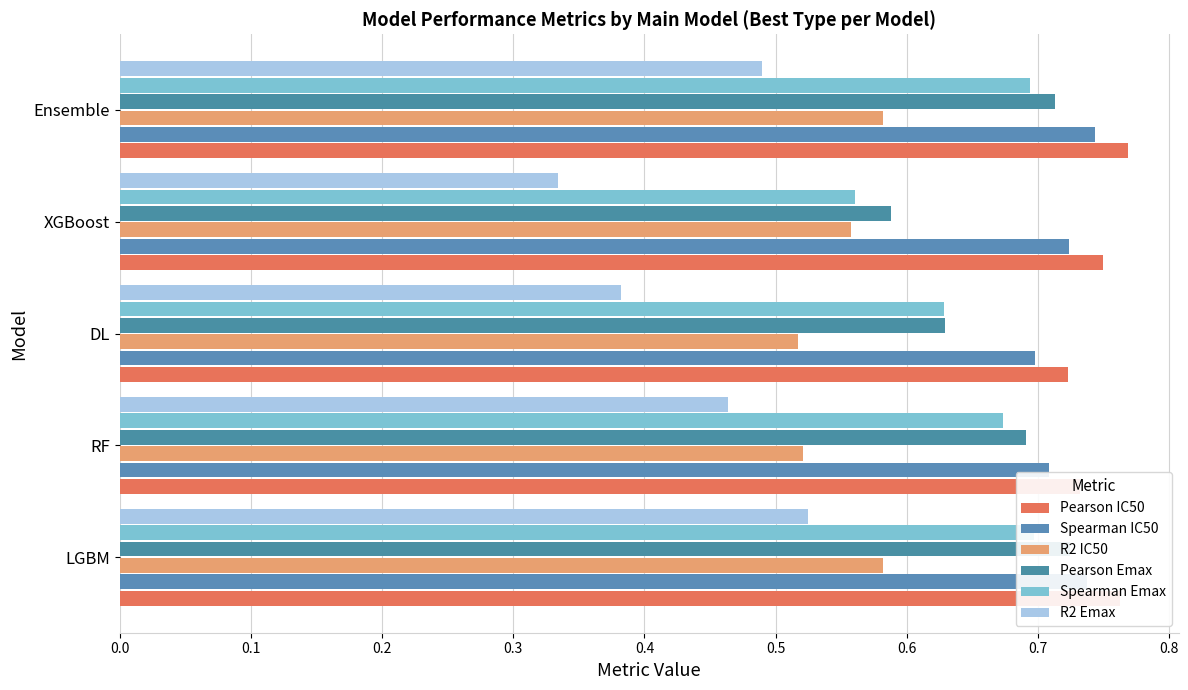

What is the approximate value of Spearman Emax at DL?

0.6